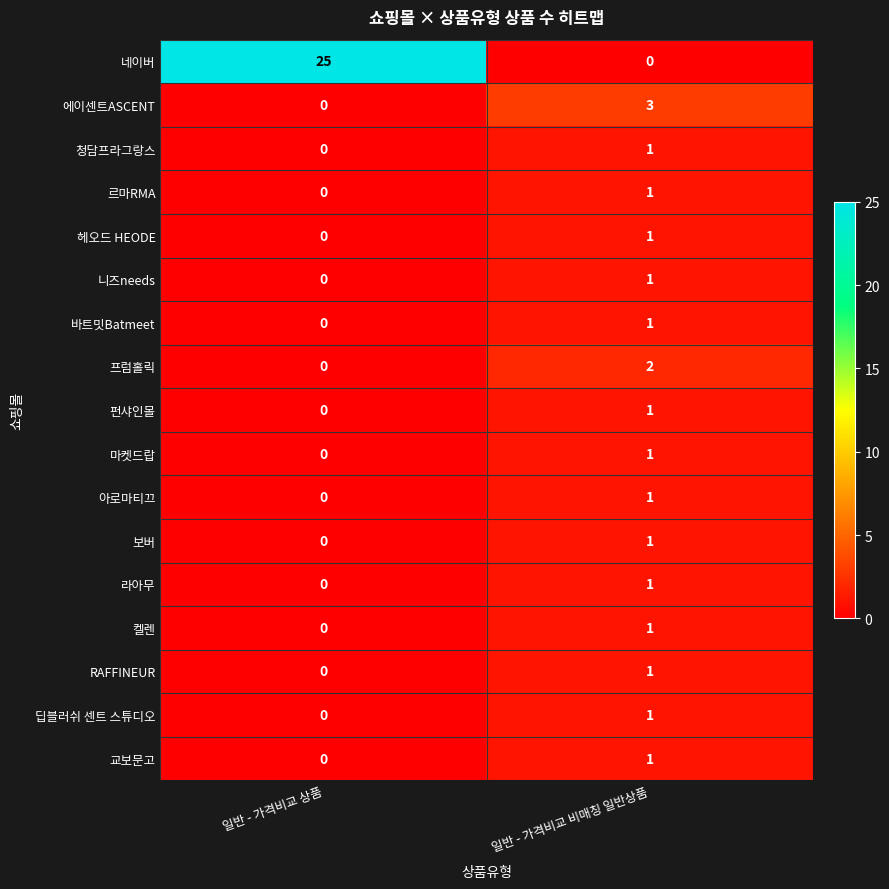

List the labels in order of 보버 value, smallest first.

일반 - 가격비교 상품, 일반 - 가격비교 비매칭 일반상품